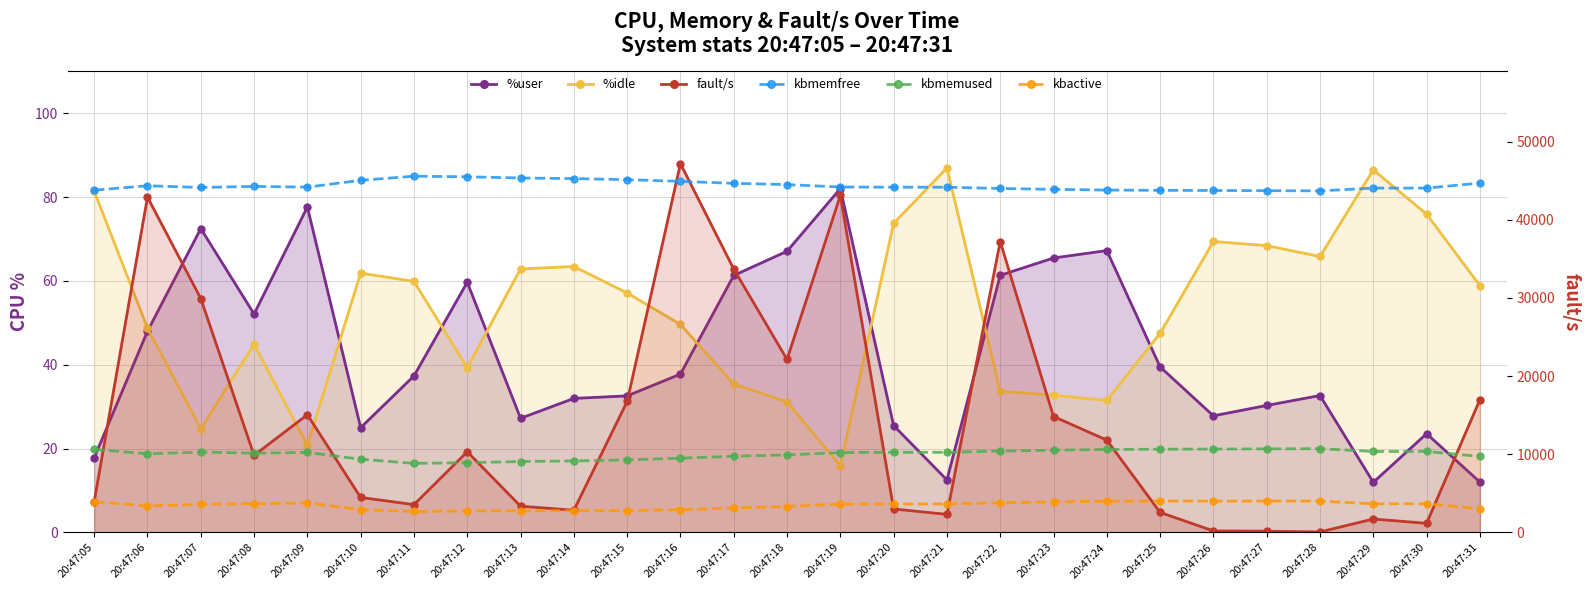

The %idle series shows 47.5 at 20:47:25. True or false?

True